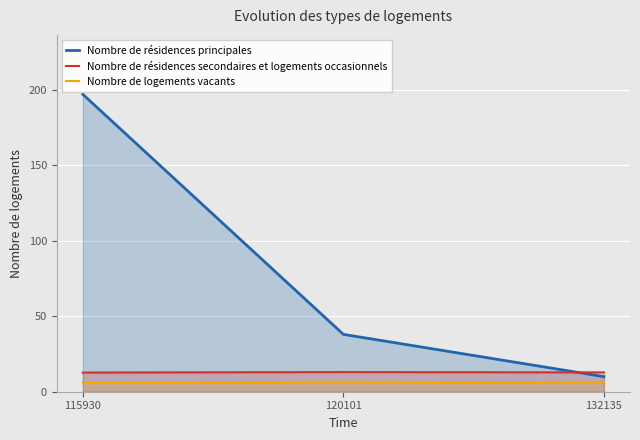

What is the difference between the highest and lowest values at 132135?

6.4